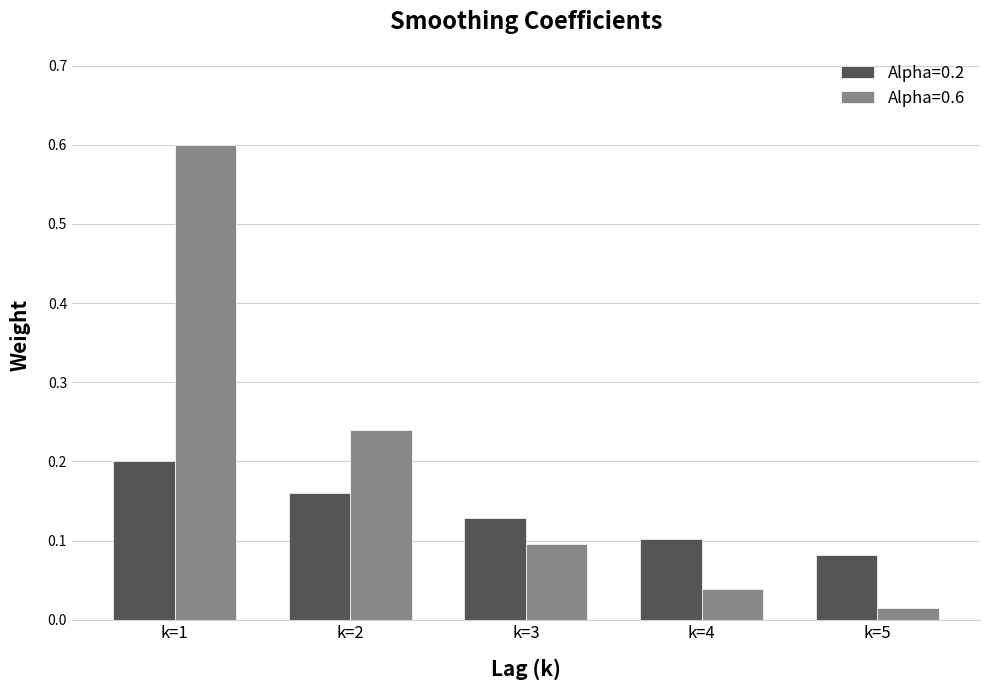

Between k=1 and k=5, which series saw the biggest shift?

Alpha=0.6